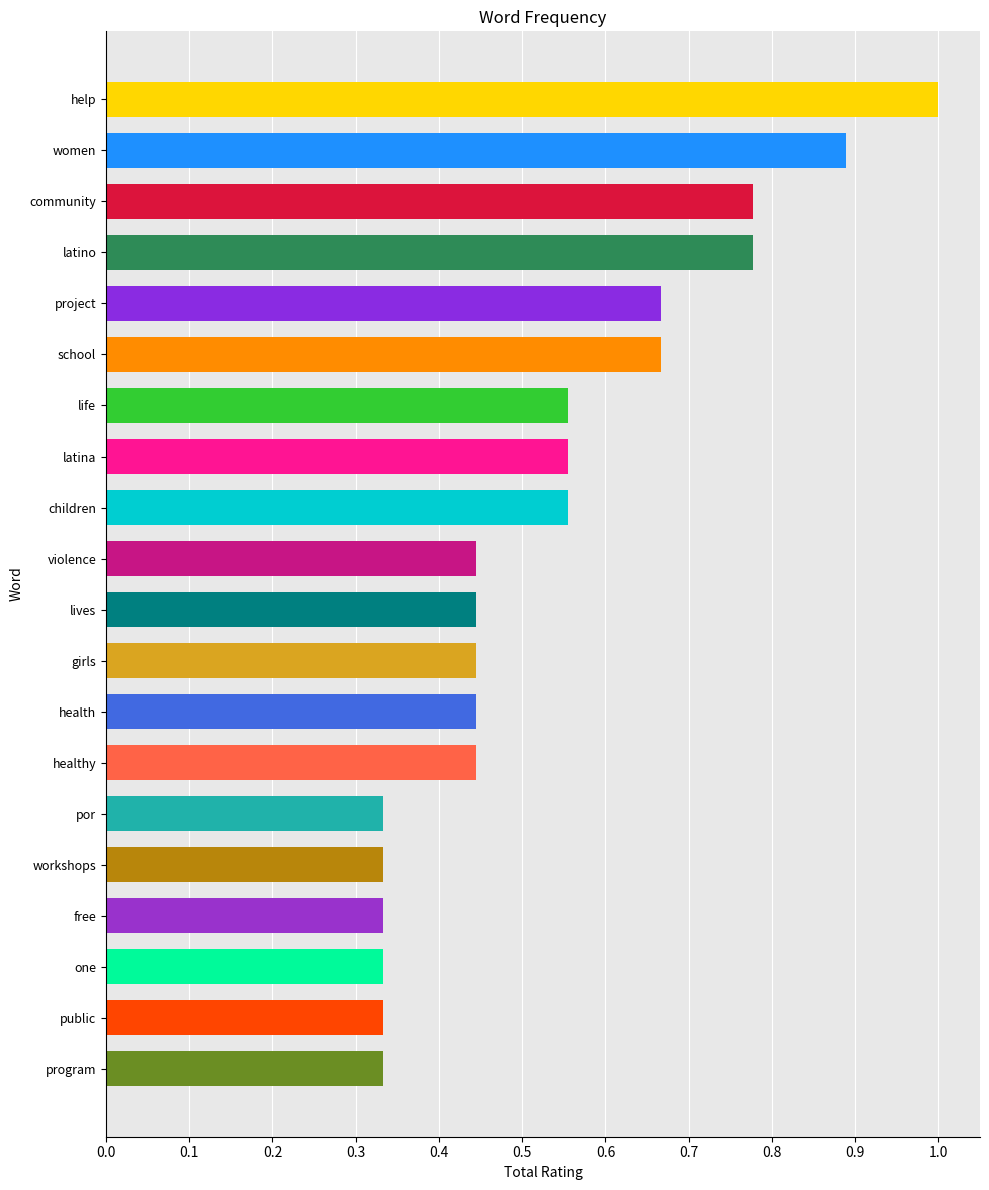

What is the average value?

0.5